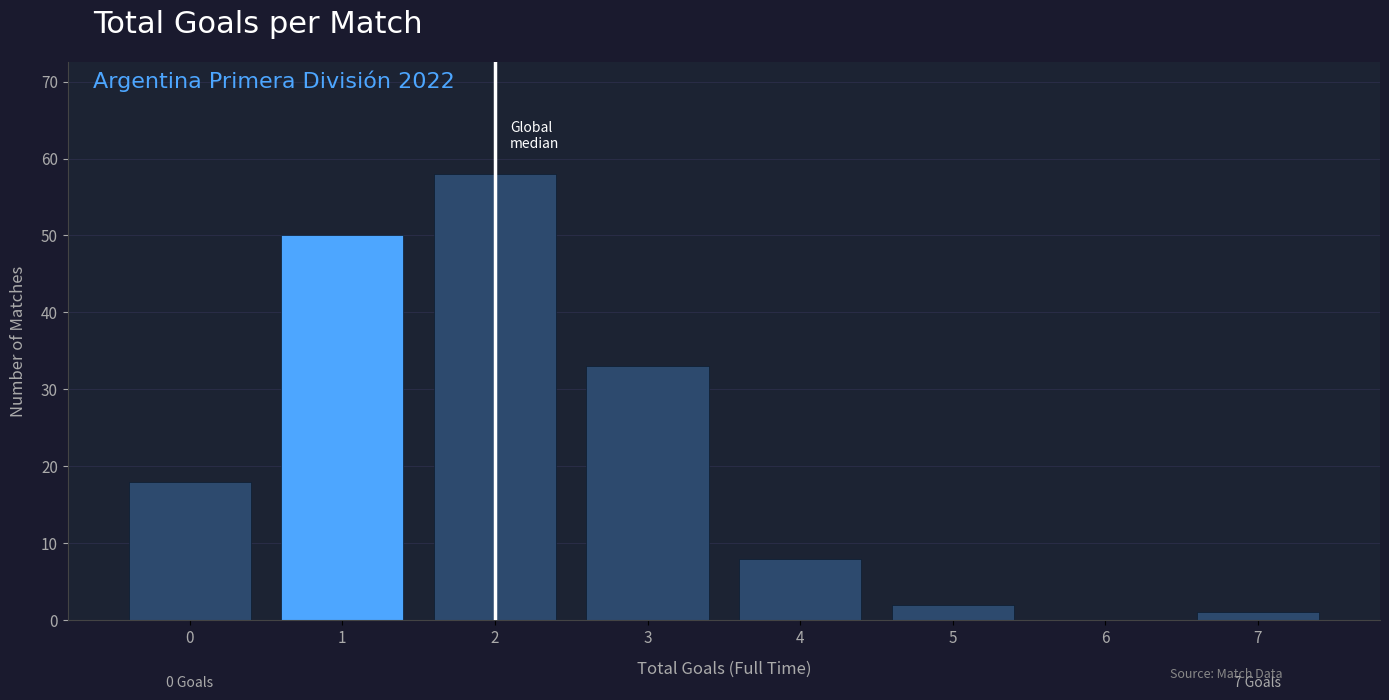

Over which range of the x-axis is the bar tallest?

1.5 to 2.5